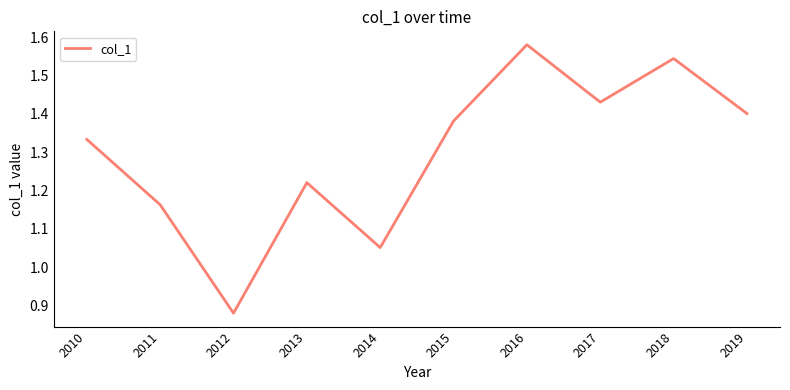

Where does the data first go above 1?

2010